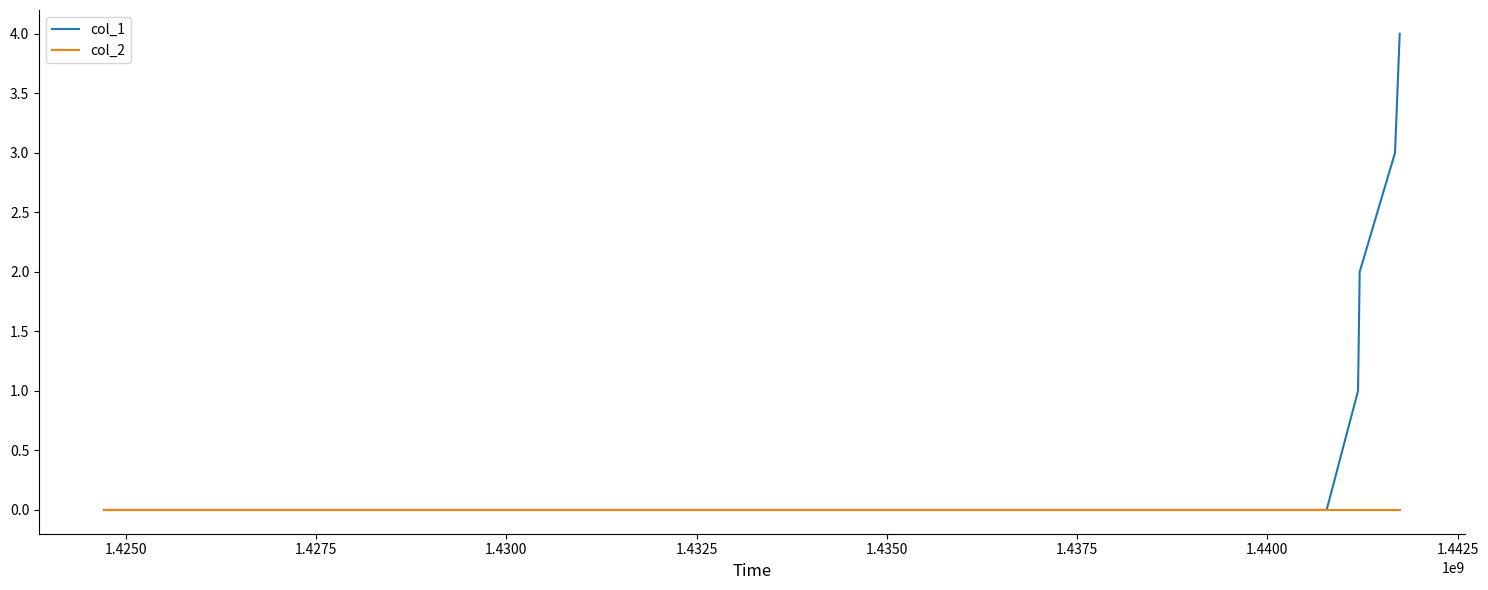

List the series in order of their overall mean, lowest first.

col_2, col_1